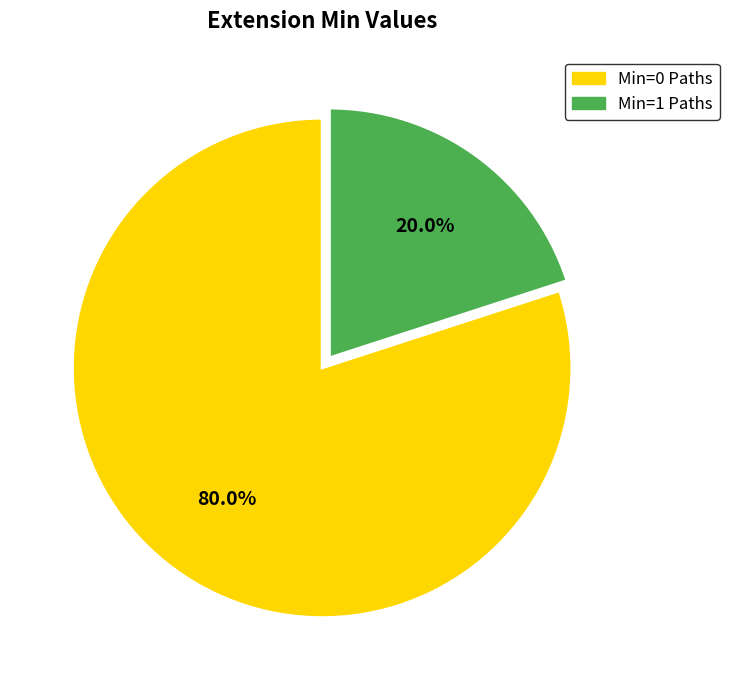

Is there any slice that represents more than half of the pie?

Yes